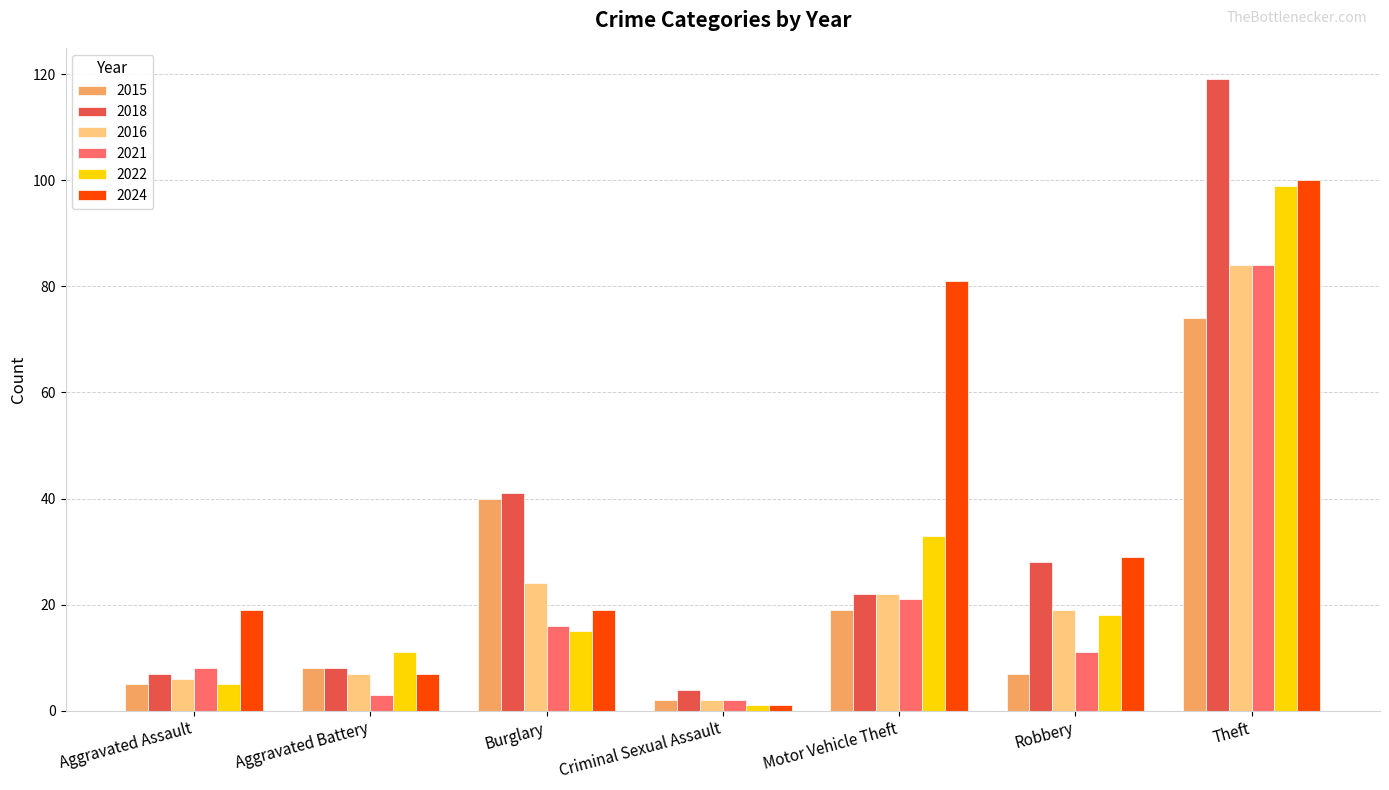

True or false: 2016 has a value of 6 at Aggravated Assault.

True